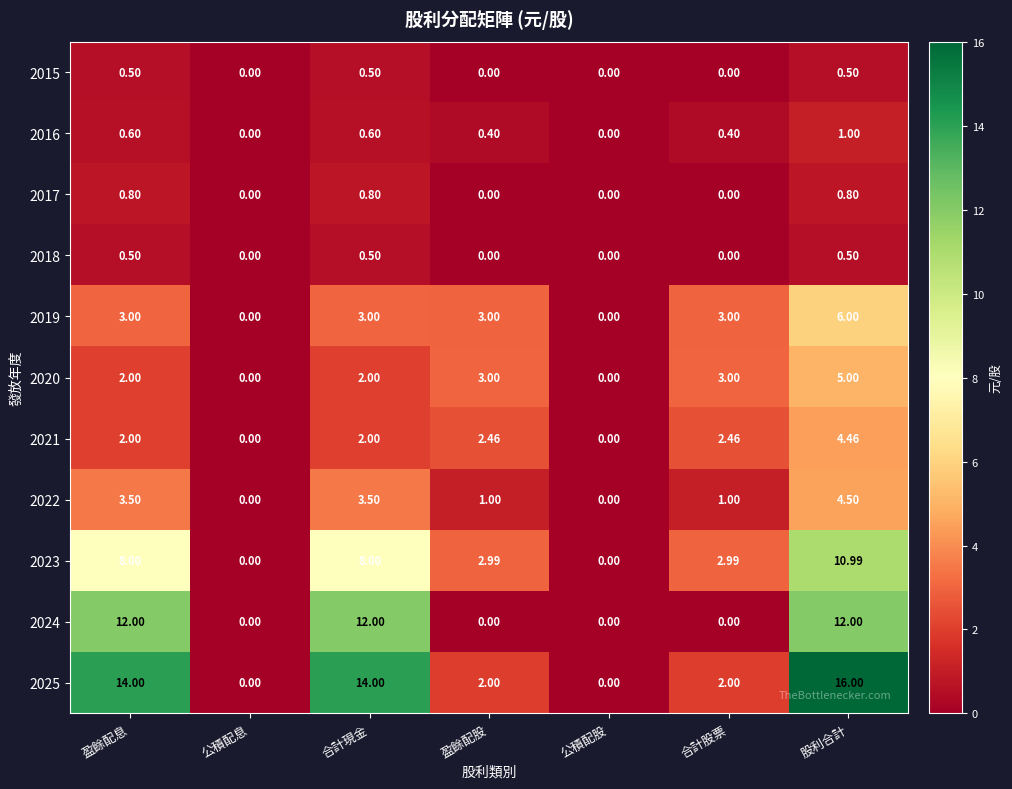

At which label does 2023 reach its peak?

股利合計